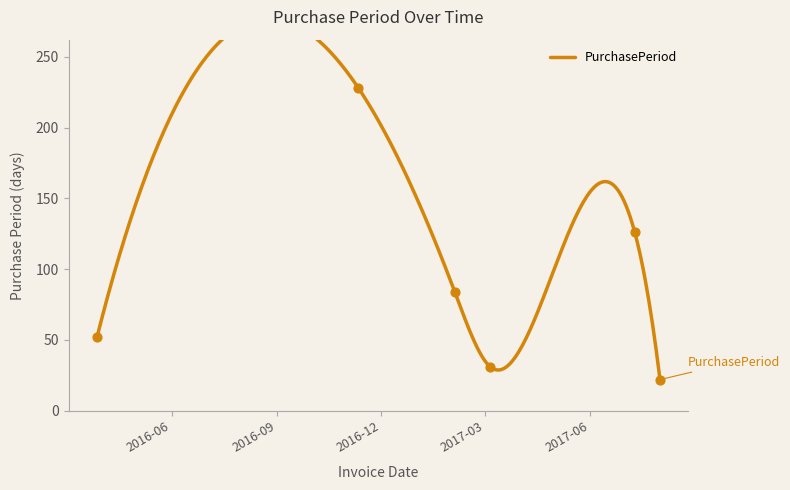

Between 2017-02-03 and 2016-03-28, which is larger?

2017-02-03